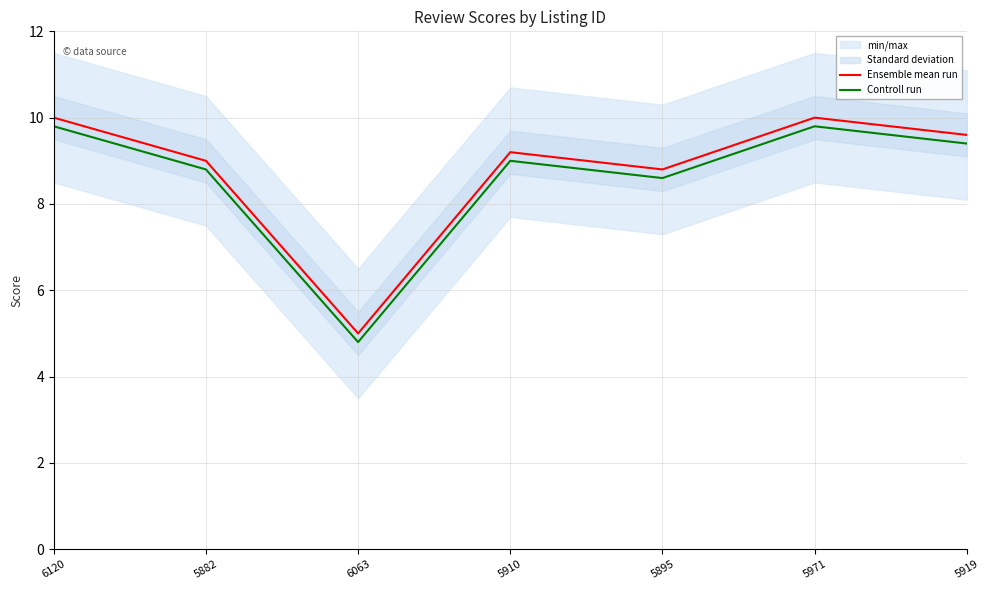

Which series changed the most between 5882 and 5895?

Ensemble mean run